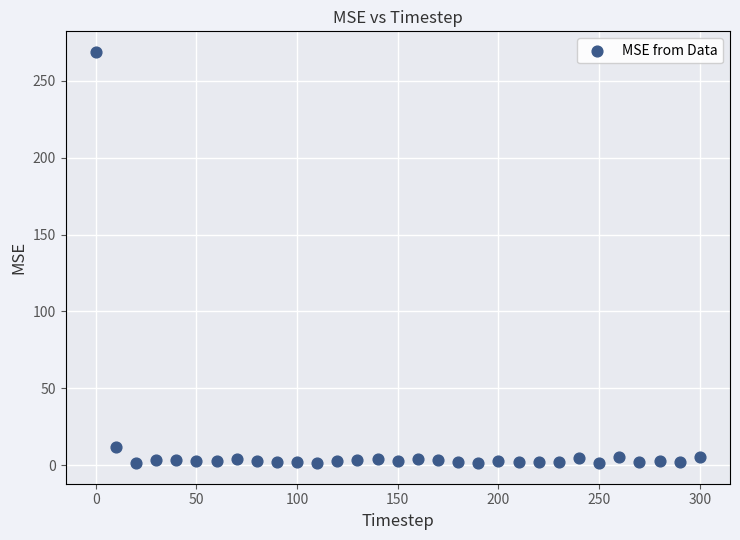

What is the range of X values (max minus min)?

300.0